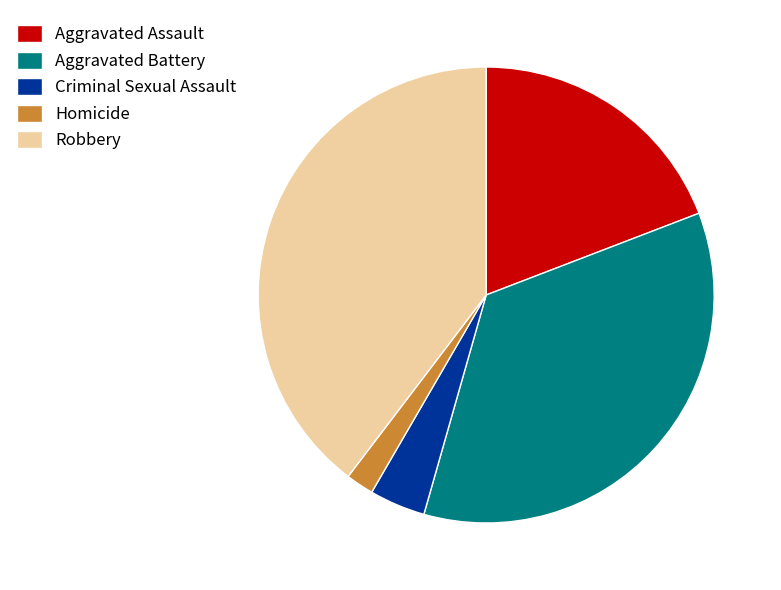

Approximately how many times larger is the value at Homicide compared to Criminal Sexual Assault?

0.5